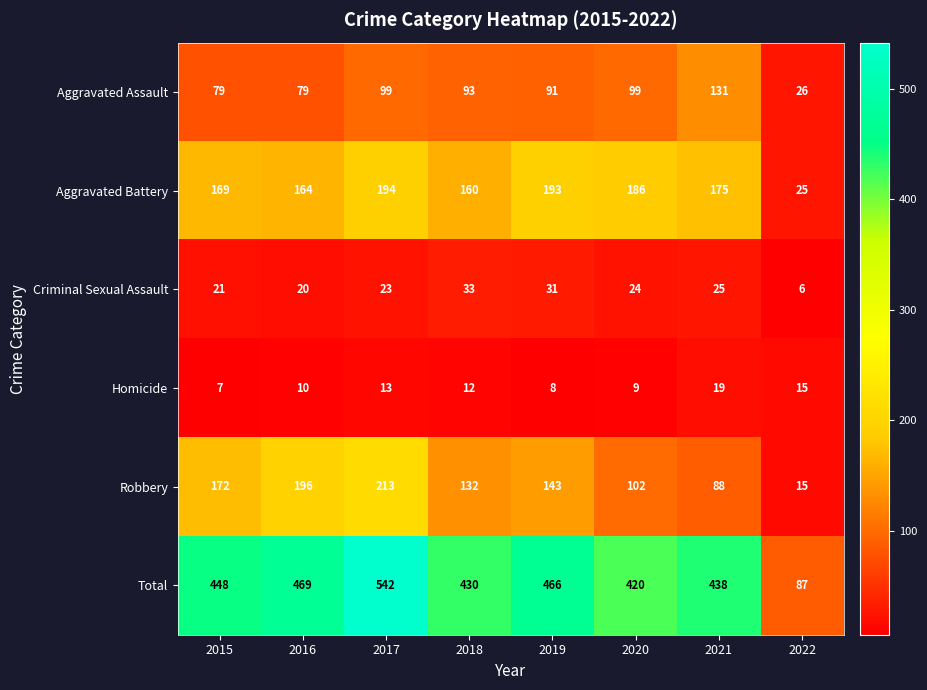

The value of Criminal Sexual Assault at 2019 is 9. True or false?

False